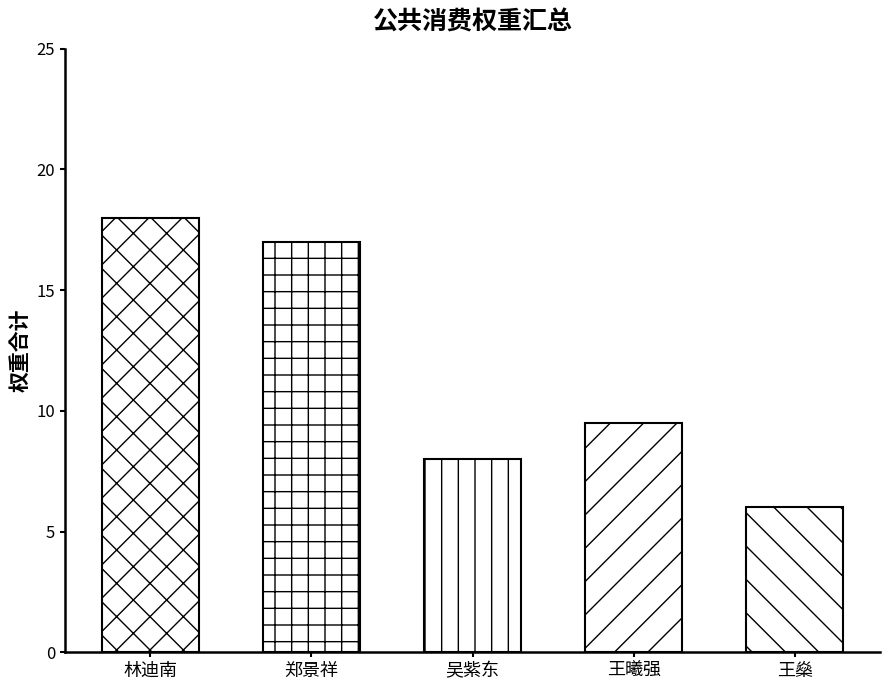

True or false: the data shows 16.1 at 20170510.

False